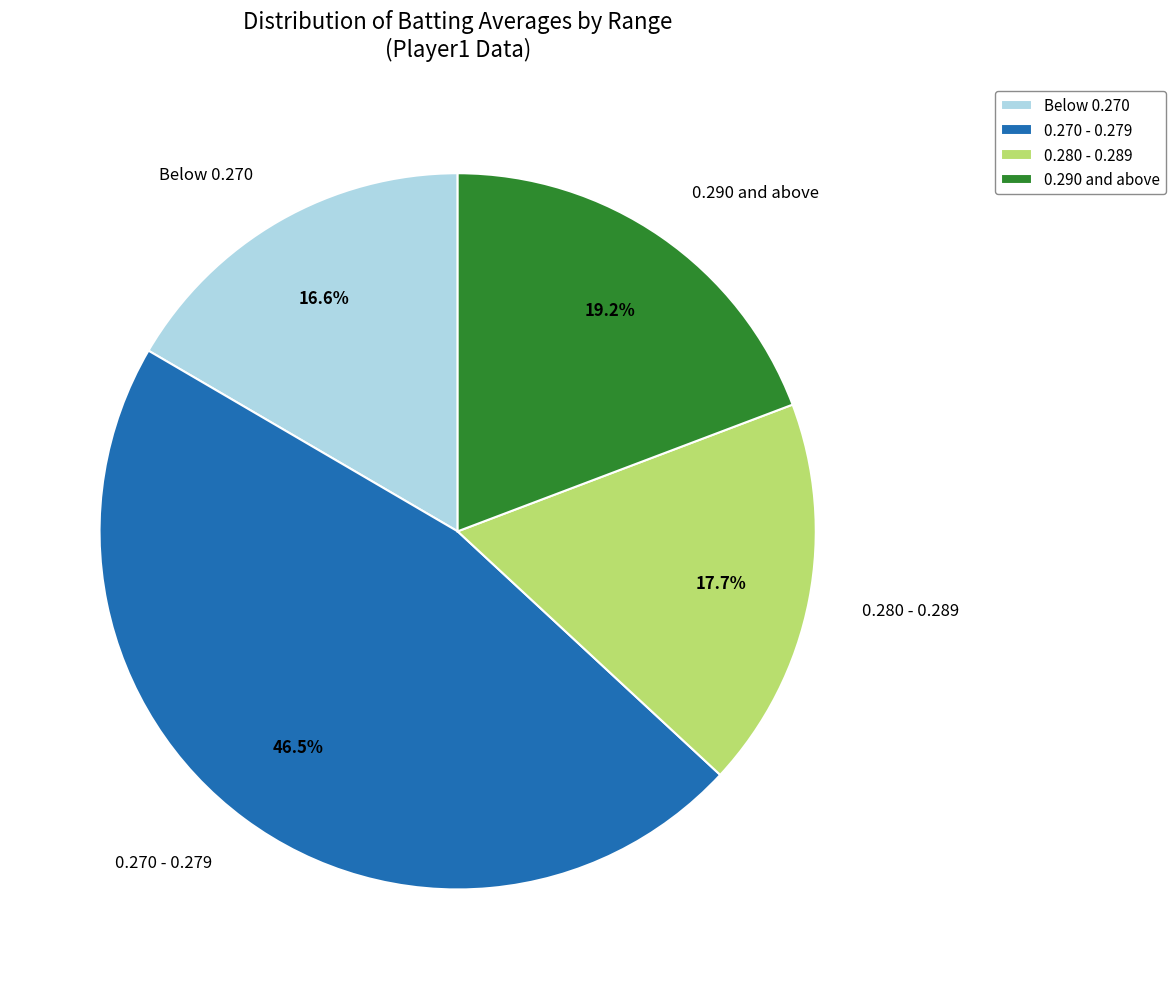

Is there a majority slice in this chart?

No